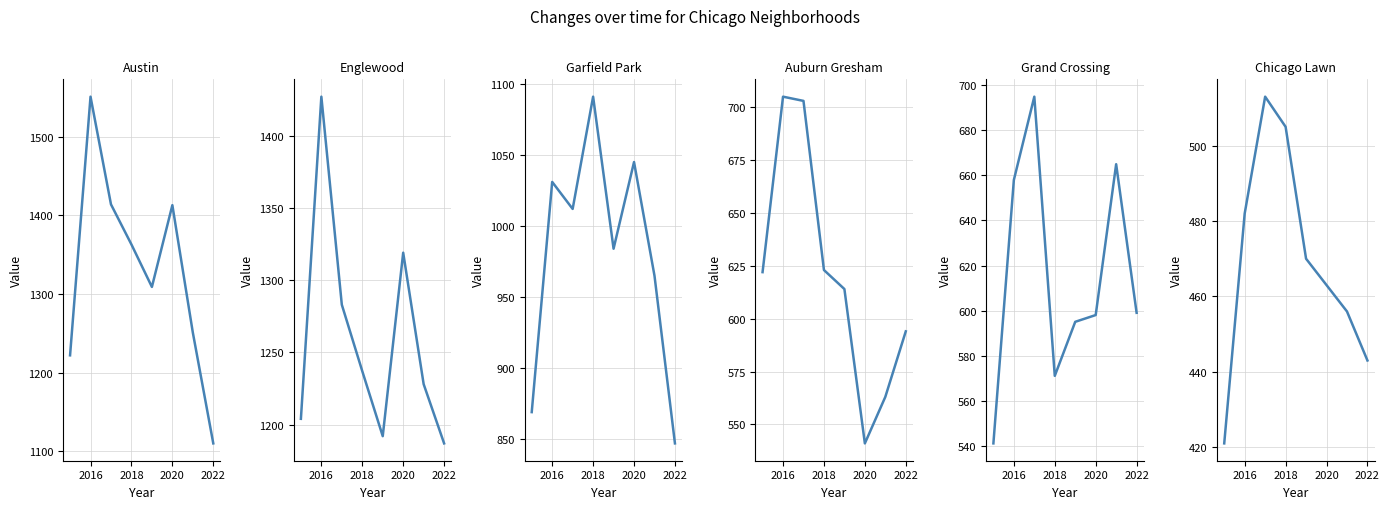

Is it true that Englewood equals 1818 at 2022?

False